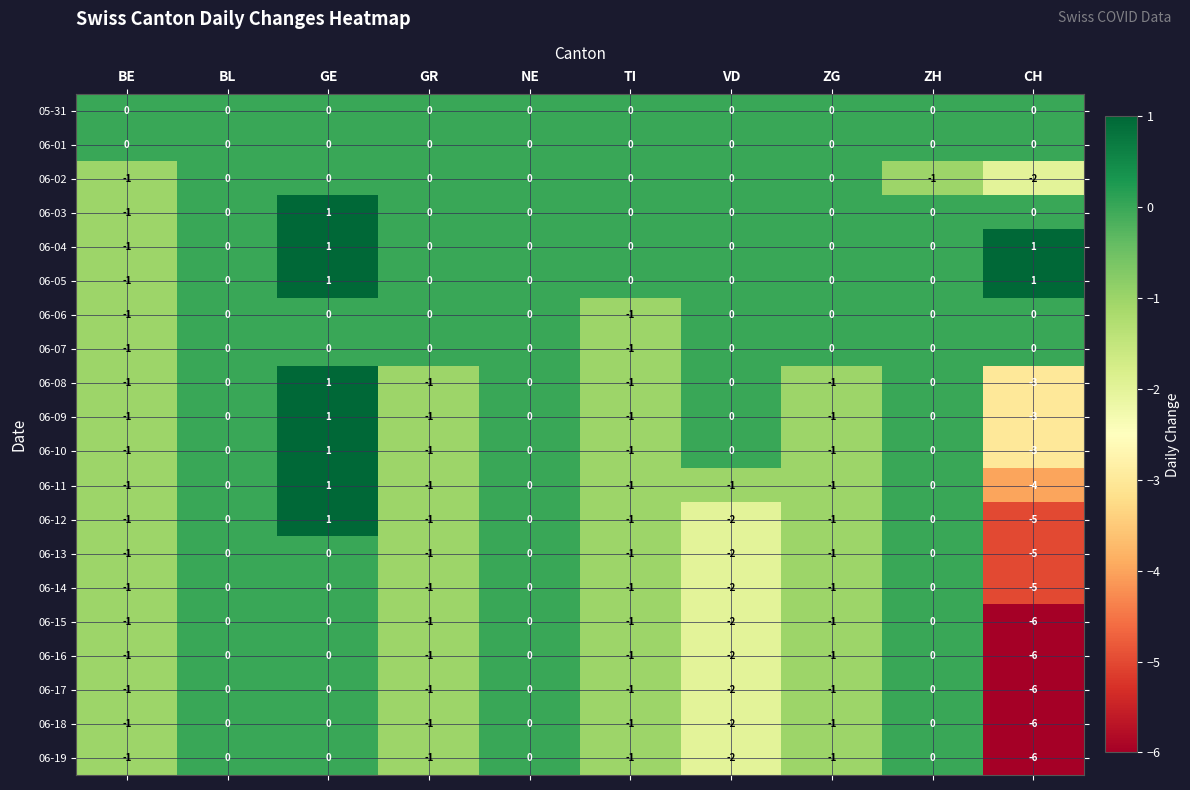

At which category is the sum across all series the highest?

GE